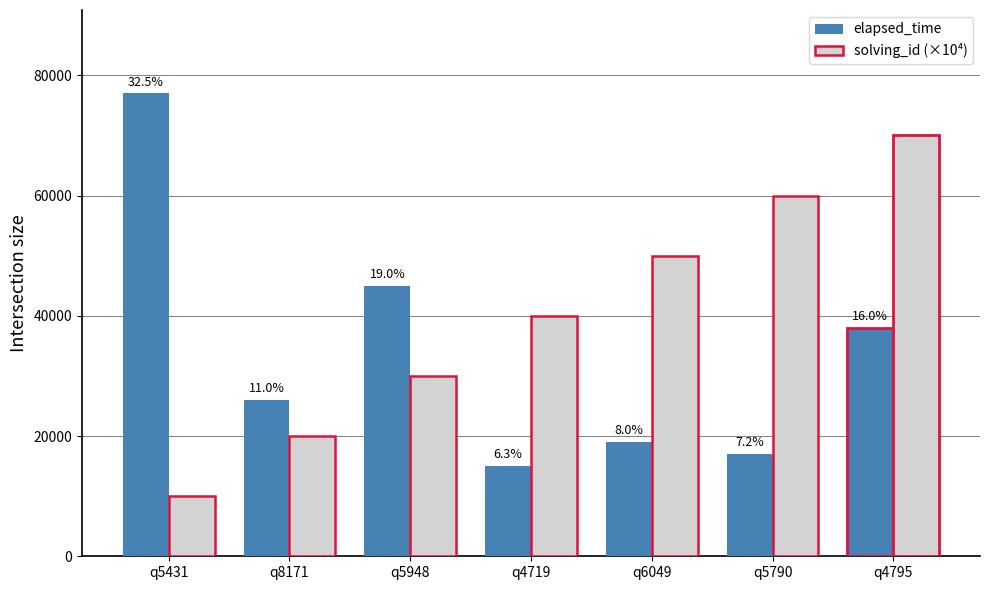

Rank the series at q5790 from highest to lowest value.

solving_id (×10⁴), elapsed_time